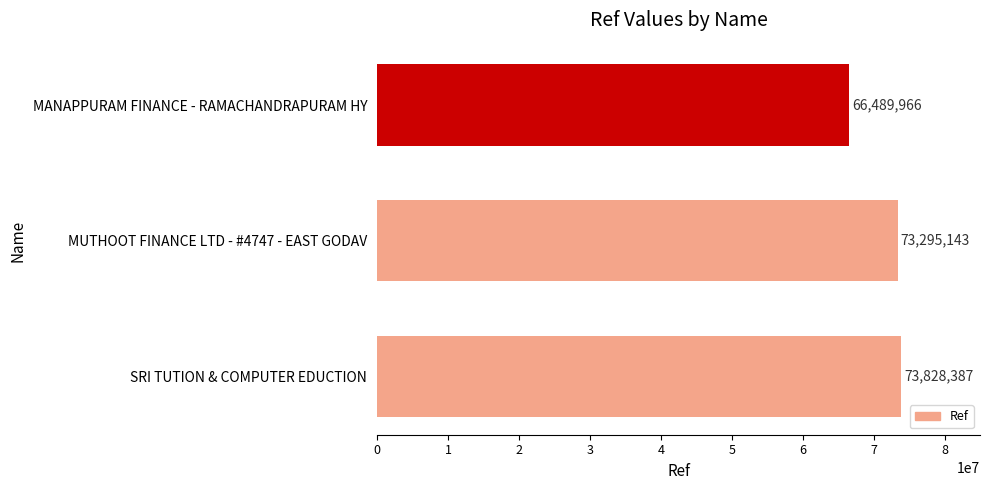

List the labels in order of value, smallest first.

MANAPPURAM FINANCE - RAMACHANDRAPURAM HY, MUTHOOT FINANCE LTD - #4747 - EAST GODAV, SRI TUTION & COMPUTER EDUCTION